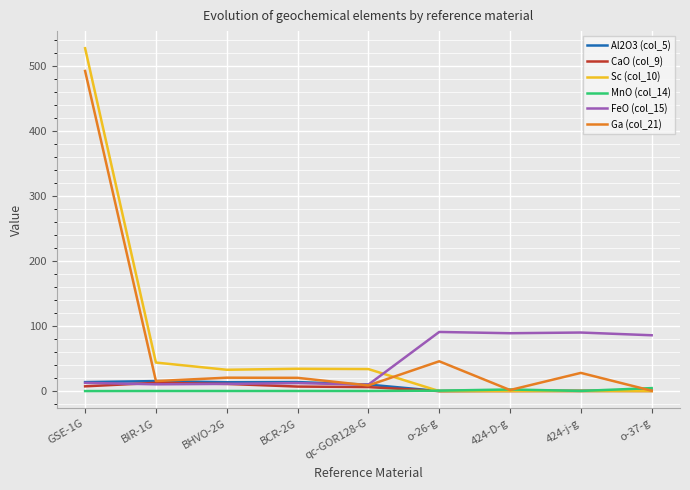

At which category does Ga (col_21) reach its first local valley?

BIR-1G